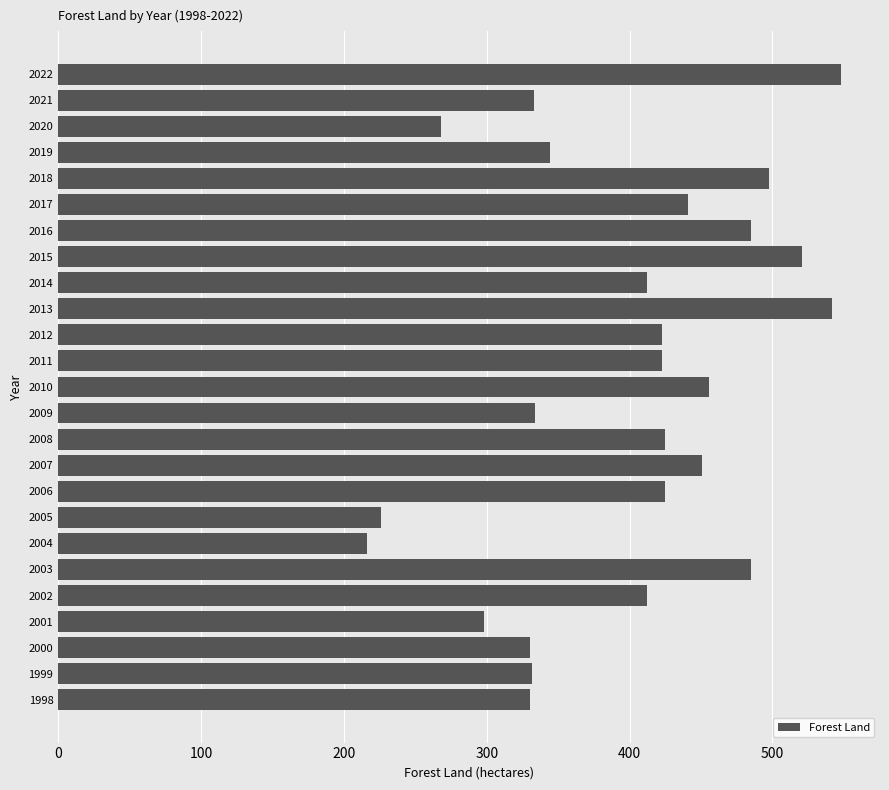

Is it true that the value at 2017 is 441?

True